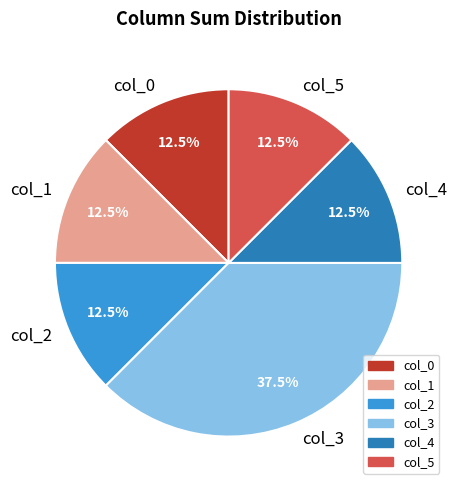

What is the ratio of the value at col_4 to the value at col_1?

1.0